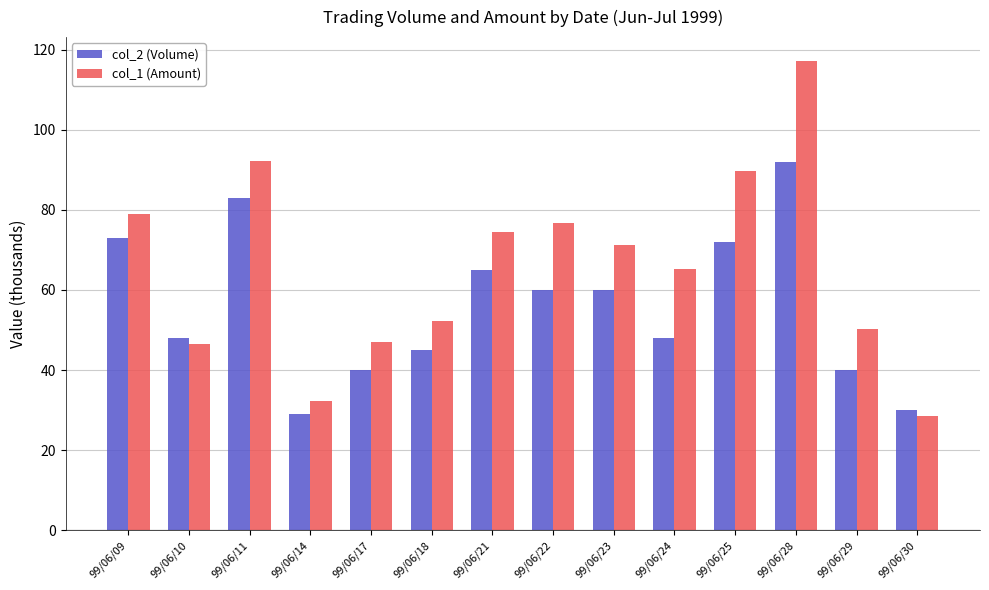

How many values in the col_1 (Amount) series are below 71?

7